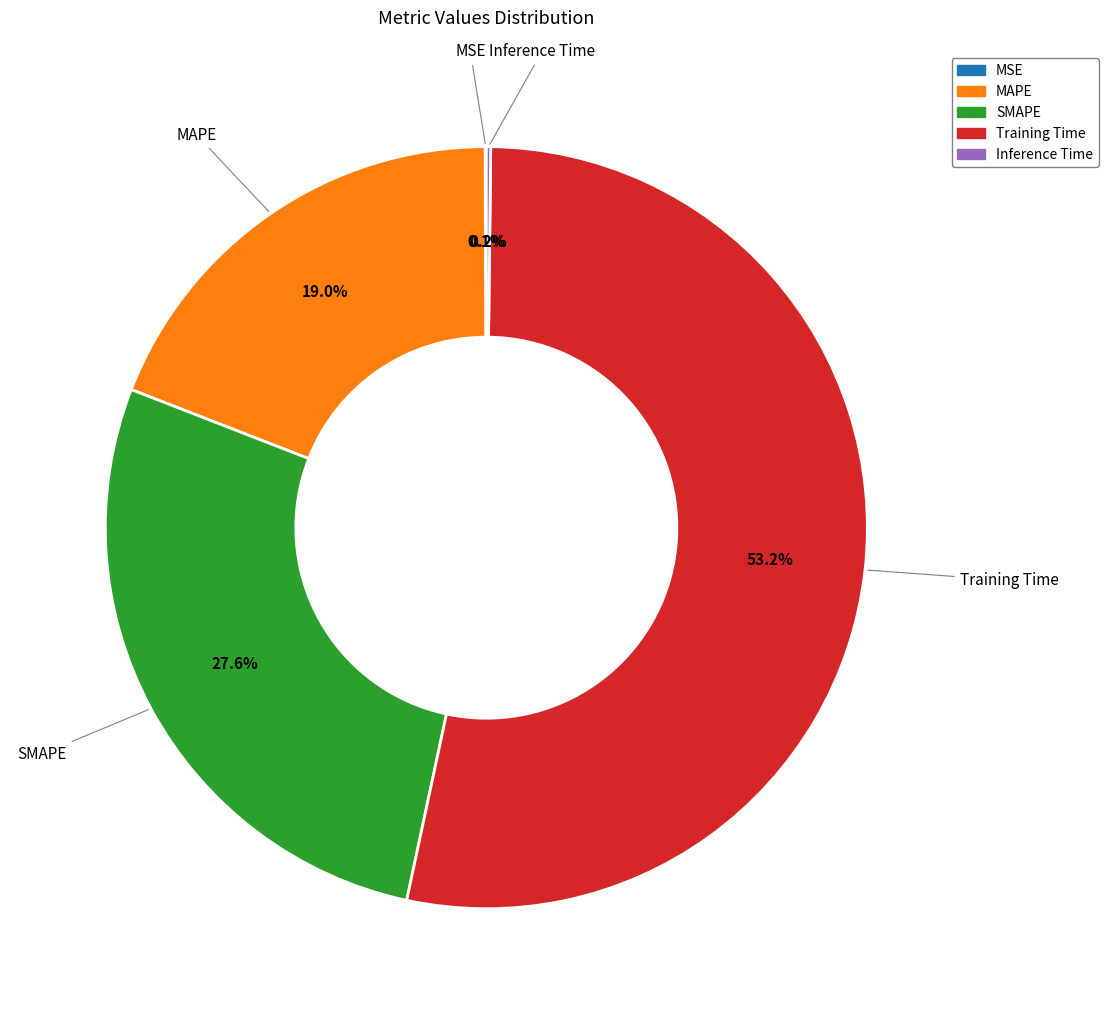

To the nearest percent, what is the difference between the largest and smallest slice percentages?

53%